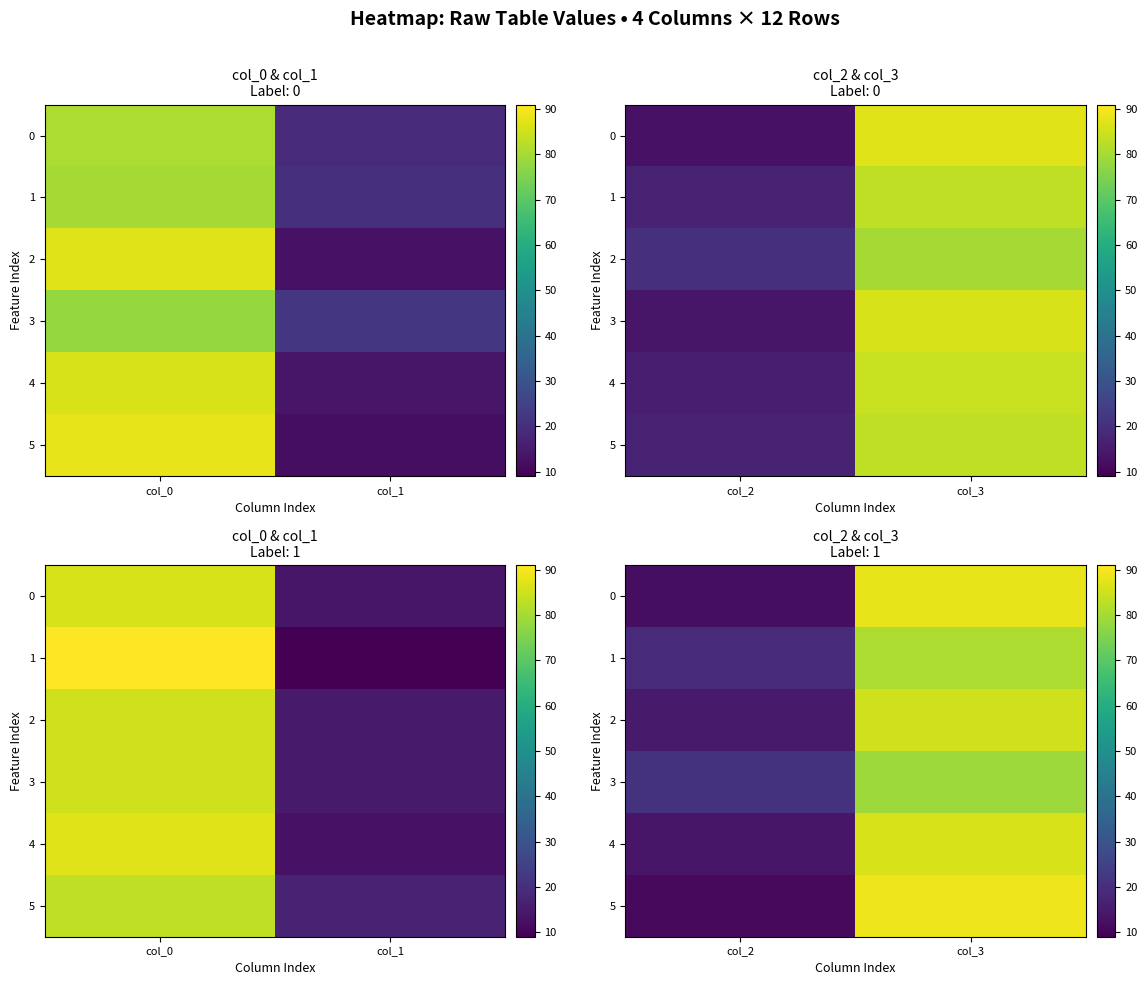

Which series changed the most between col_2 and col_3?

5